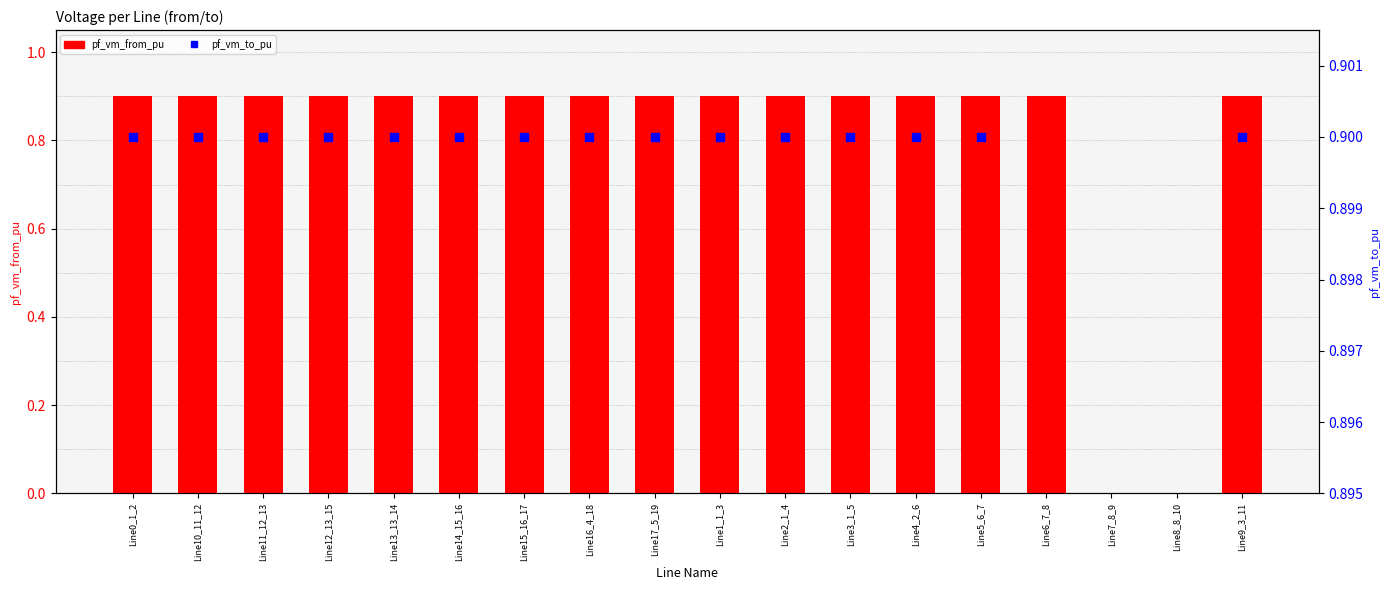

Is the value of pf_vm_to_pu at Line7_8_9 greater than the value of pf_vm_from_pu at Line0_1_2?

No